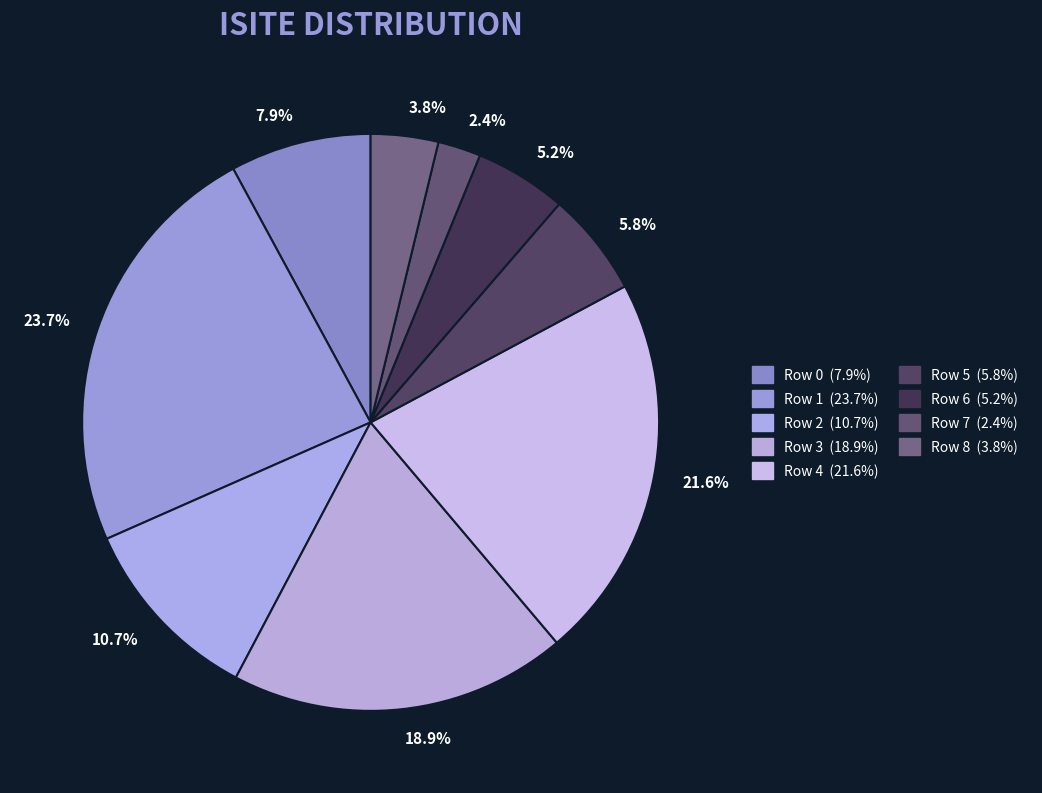

Count the number of slices in the pie.

9